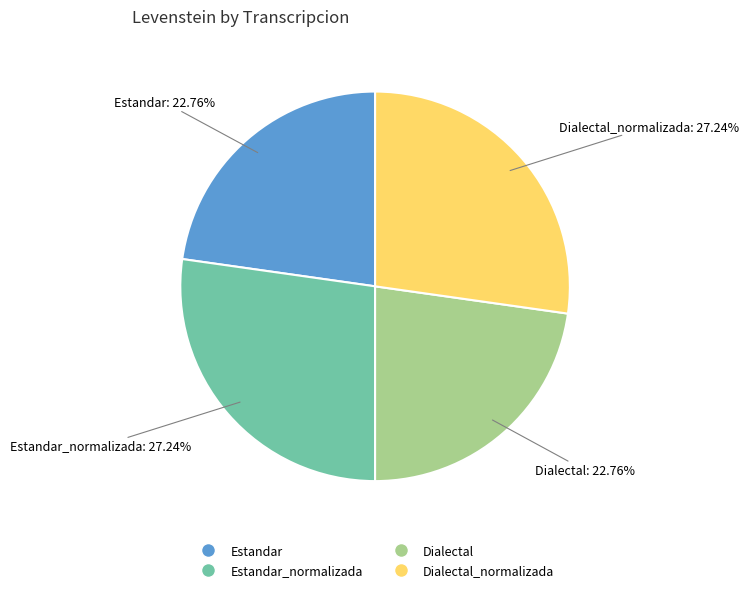

Is there a majority slice in this chart?

No